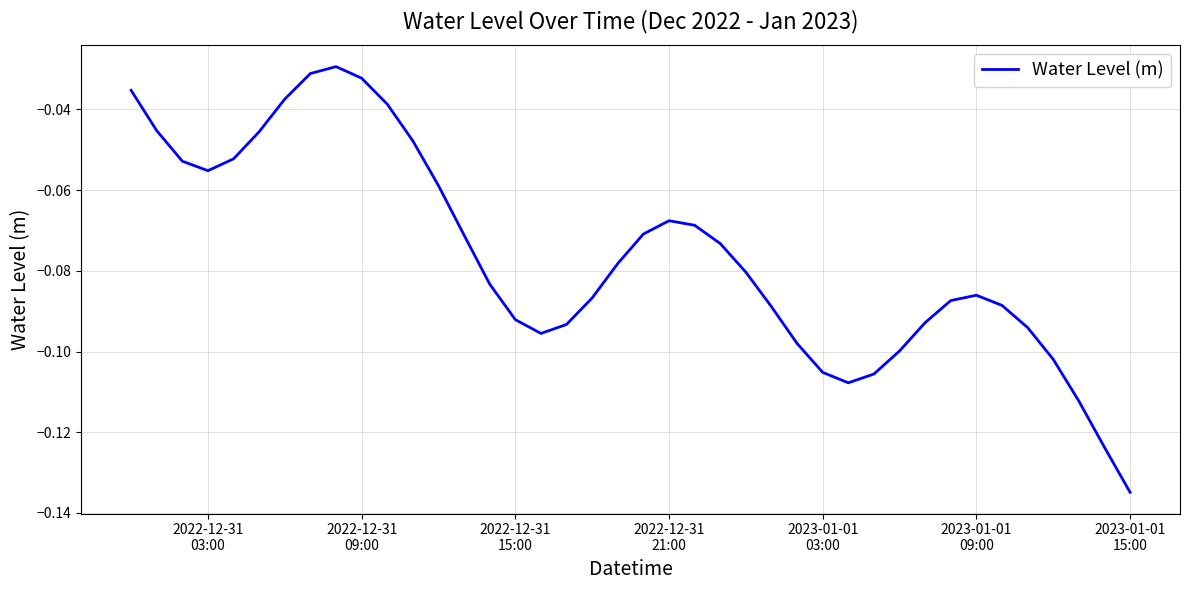

What is the value of the 27th point from the left?

-0.1